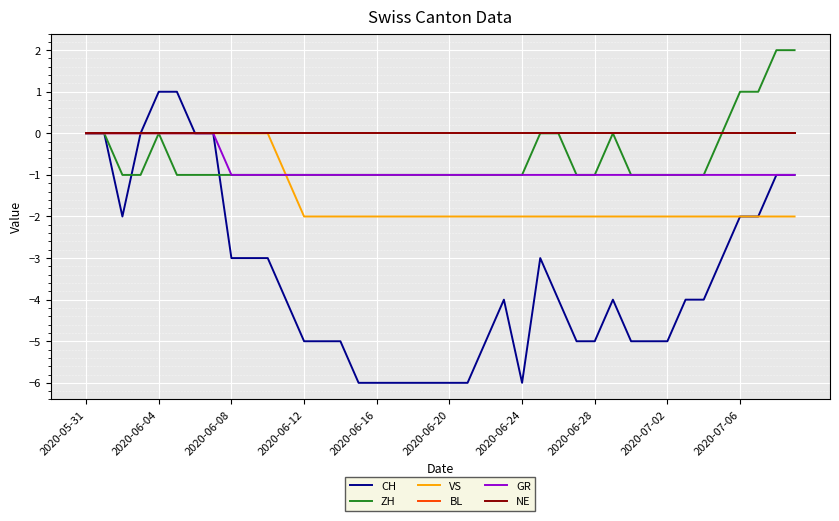

True or false: ZH and BL cross at least once.

False